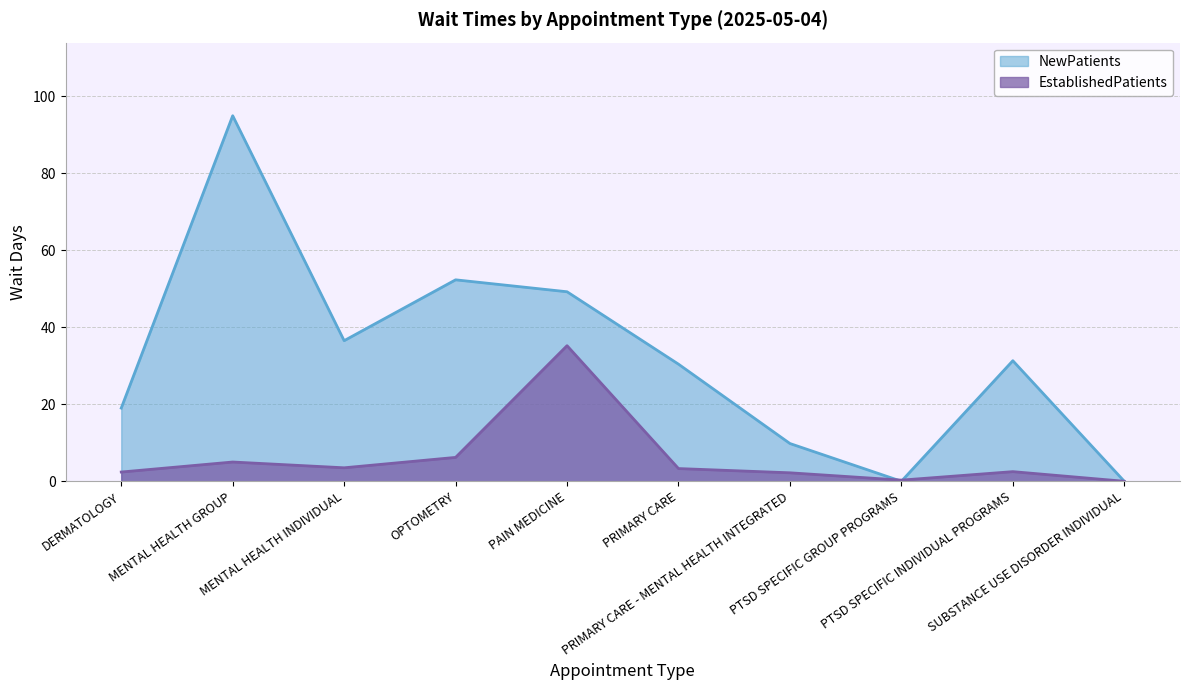

Which series has the largest total across all categories?

NewPatients